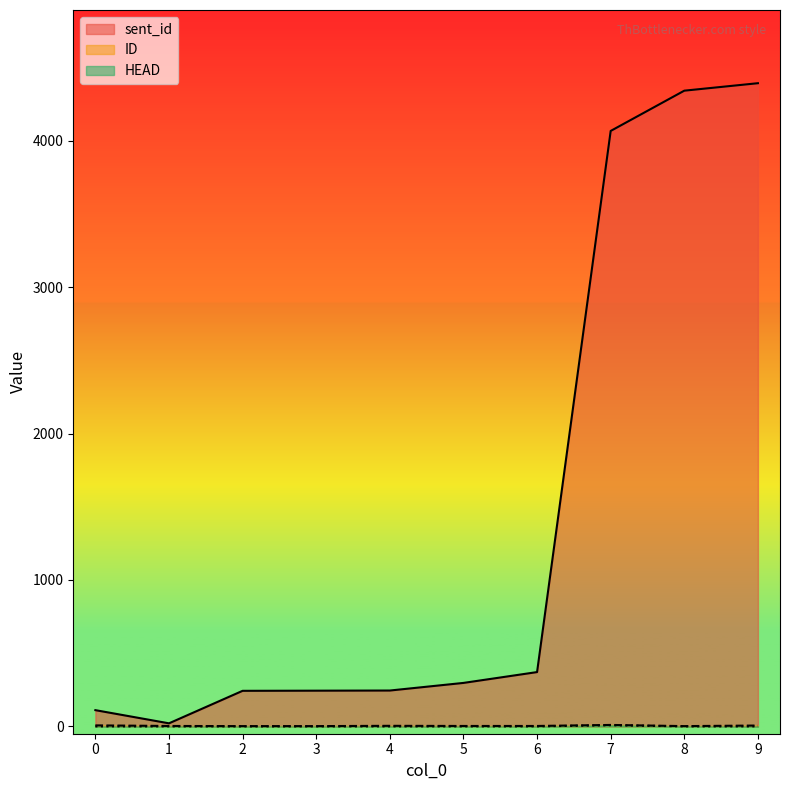

In ID, how many points are higher than both neighbors (excluding endpoints)?

2